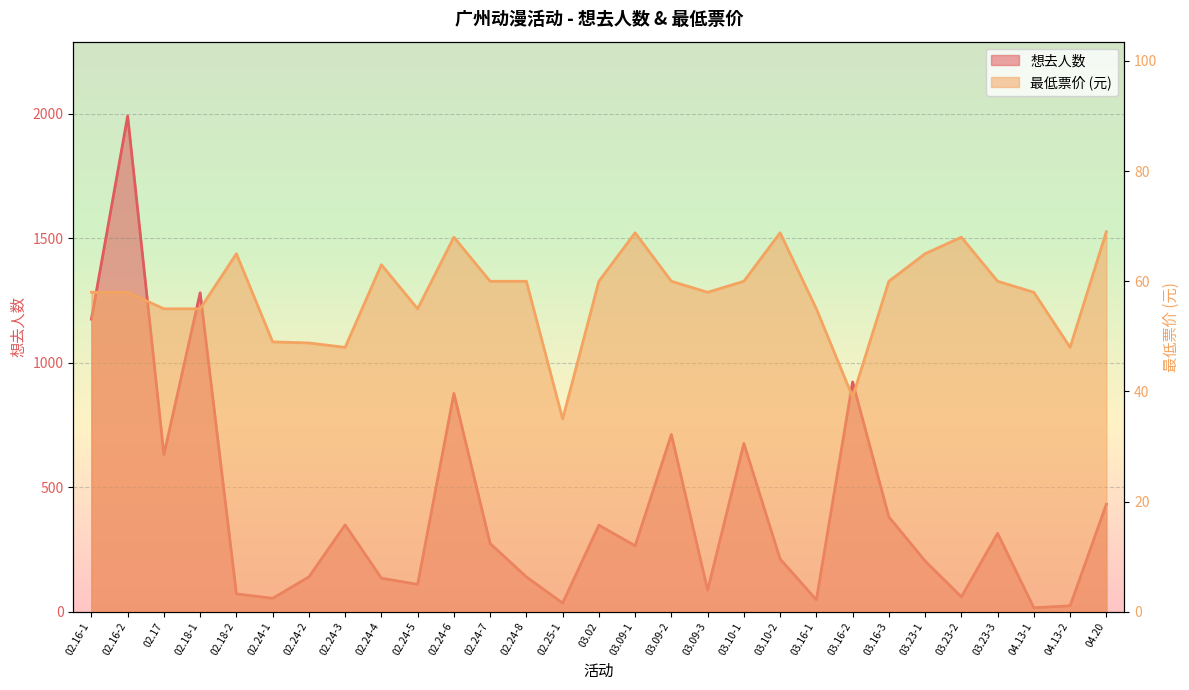

What is the total value across all series at 03.23-2?

128.0